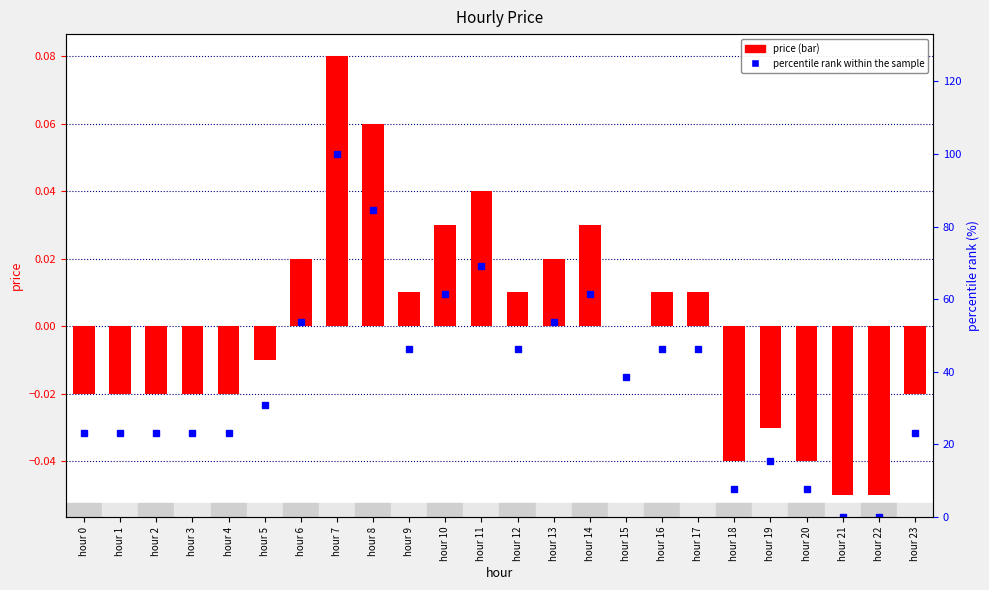

How many values in the price series are below 0?

12